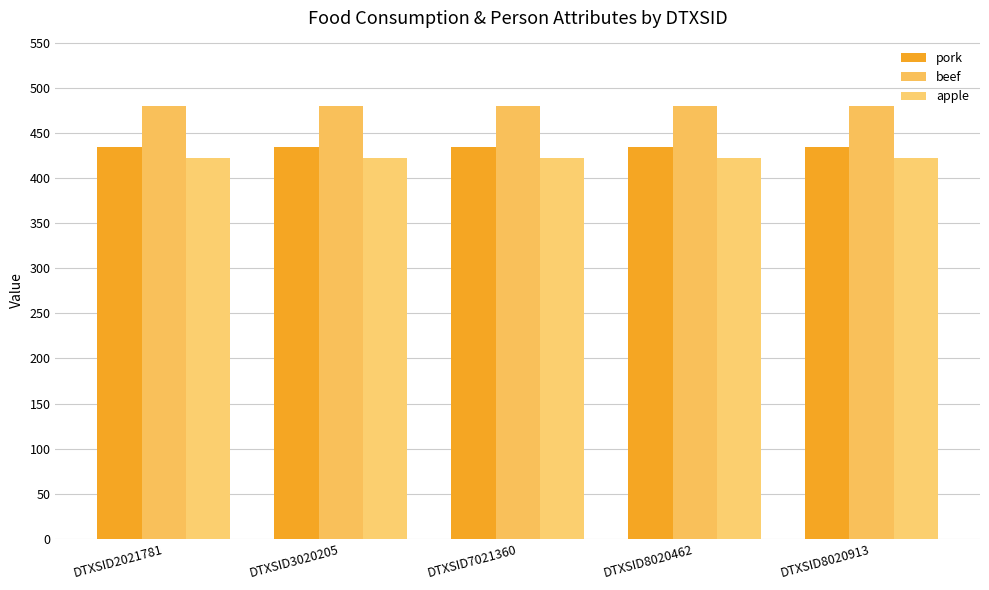

Rank the series at DTXSID2021781 from lowest to highest value.

apple, pork, beef